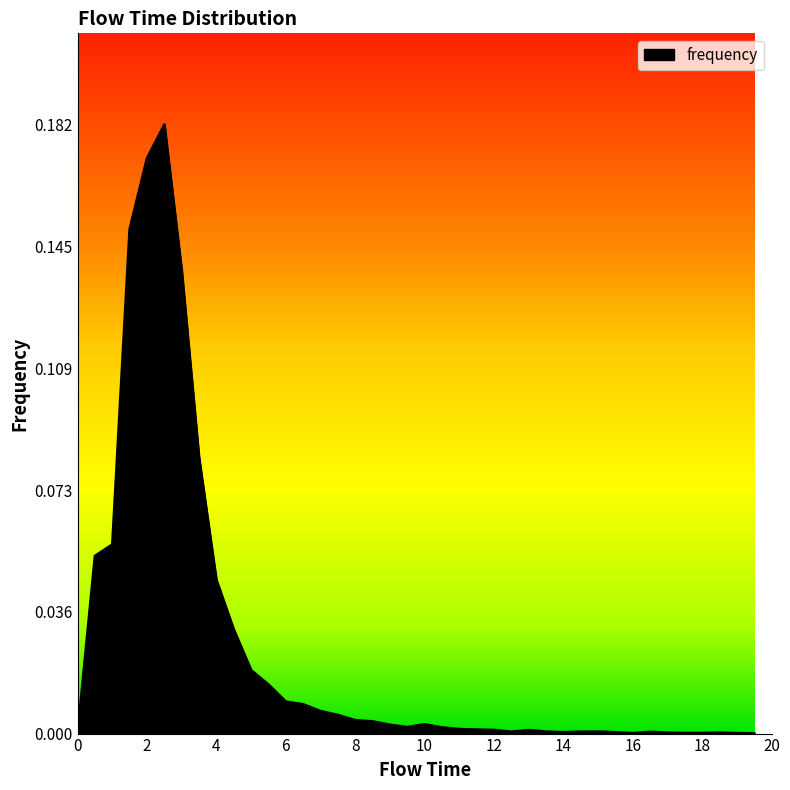

What is the difference between the second highest and minimum values?

0.2